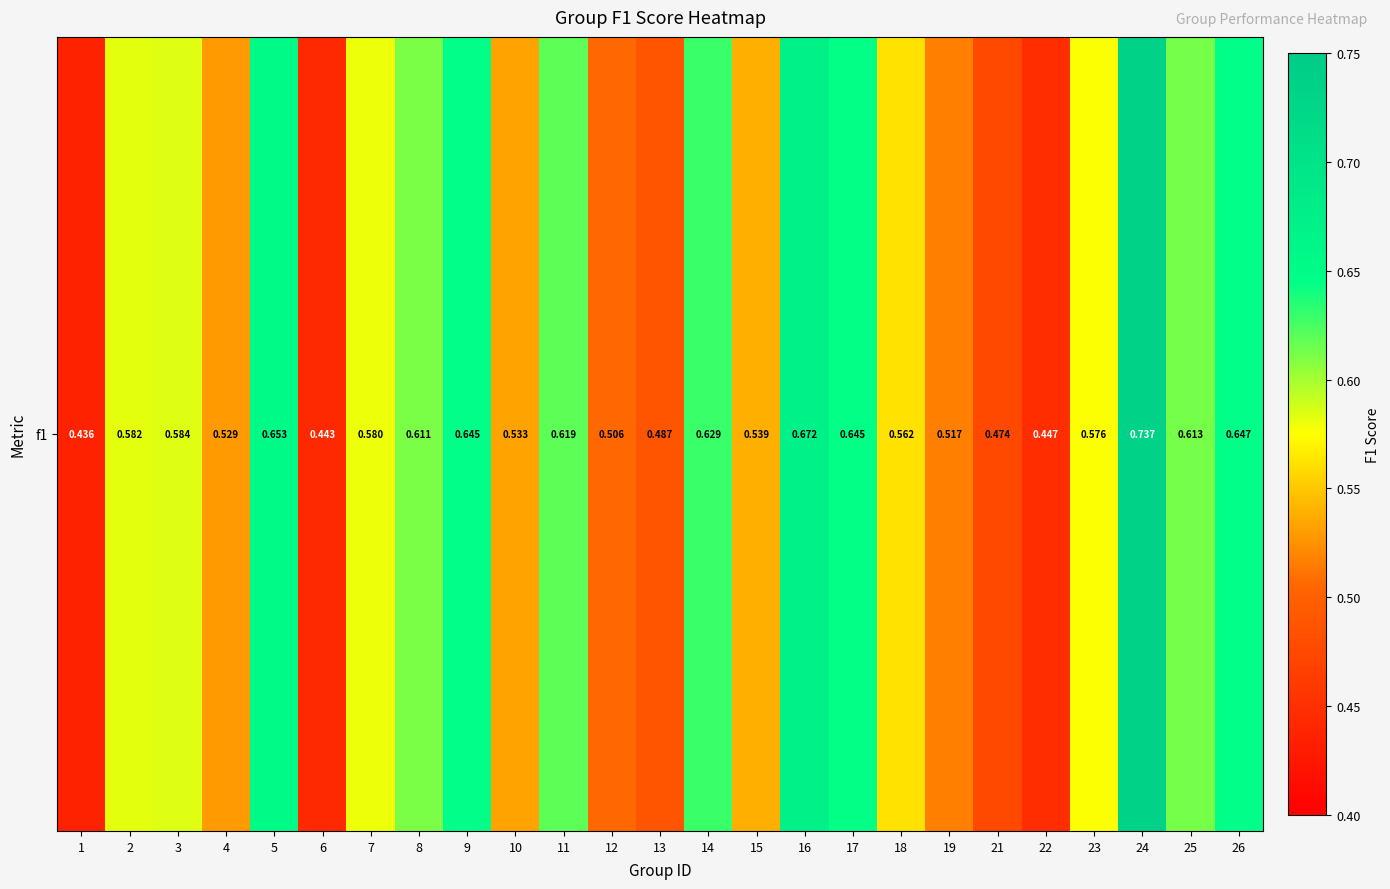

How many series are shown in this chart?

1